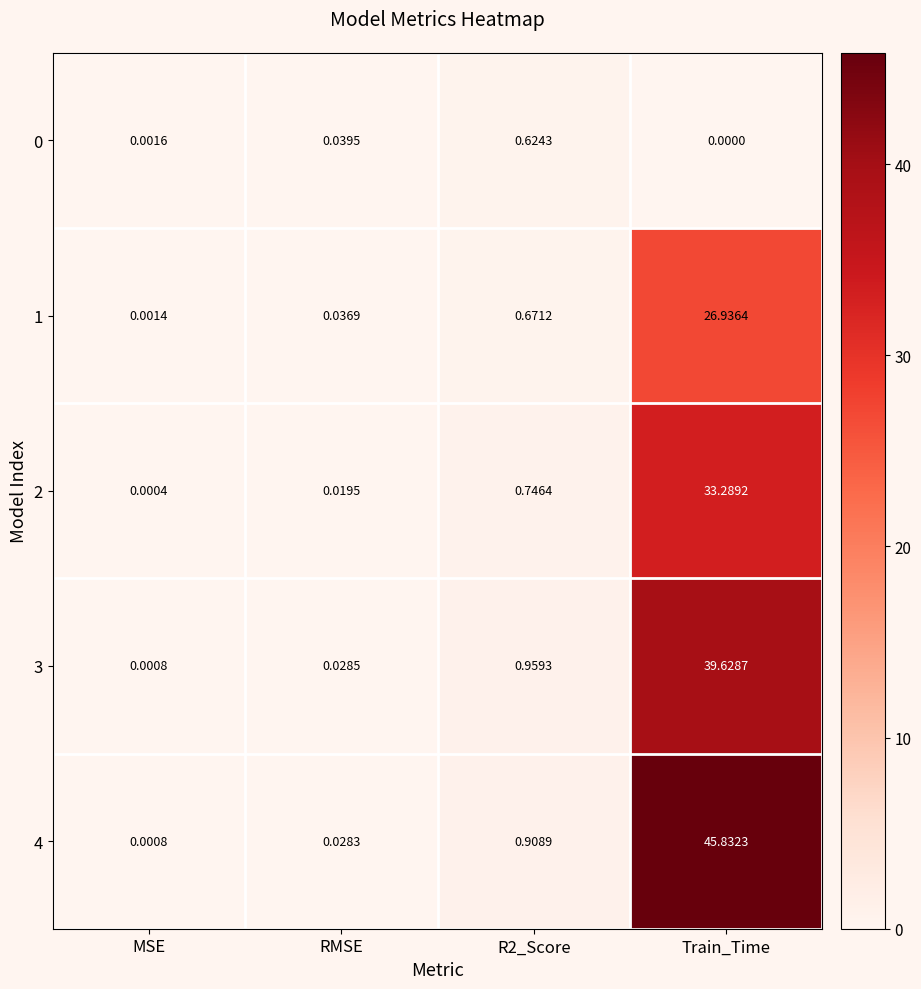

Which category has the lowest value across all series?

Train_Time